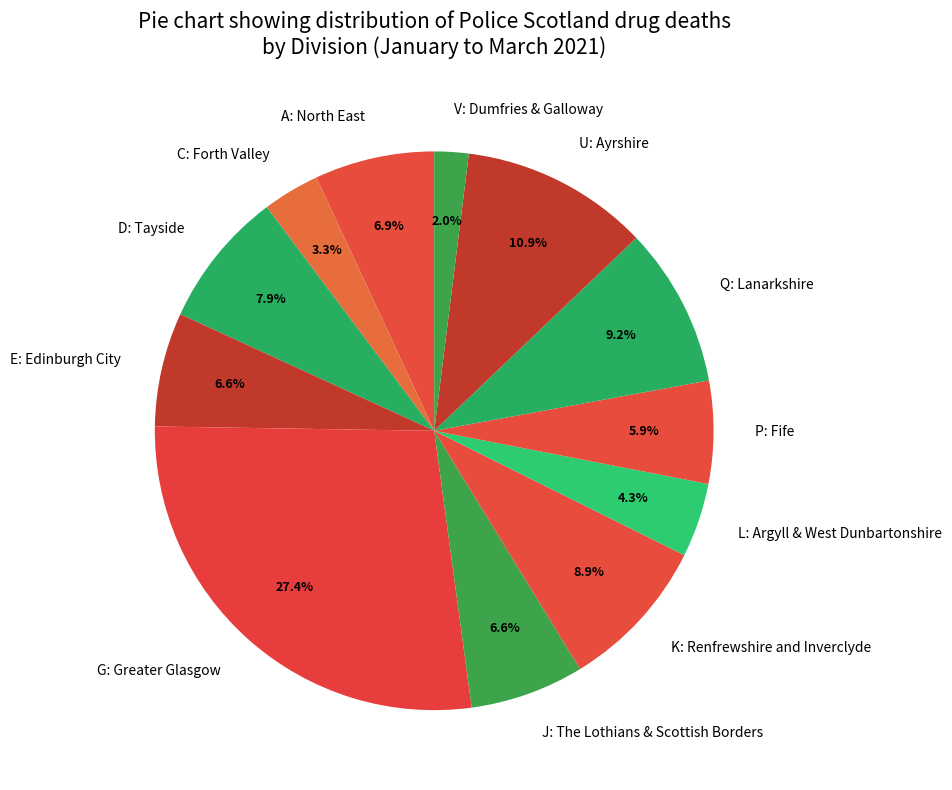

To the nearest percent, what is the average slice percentage?

8%